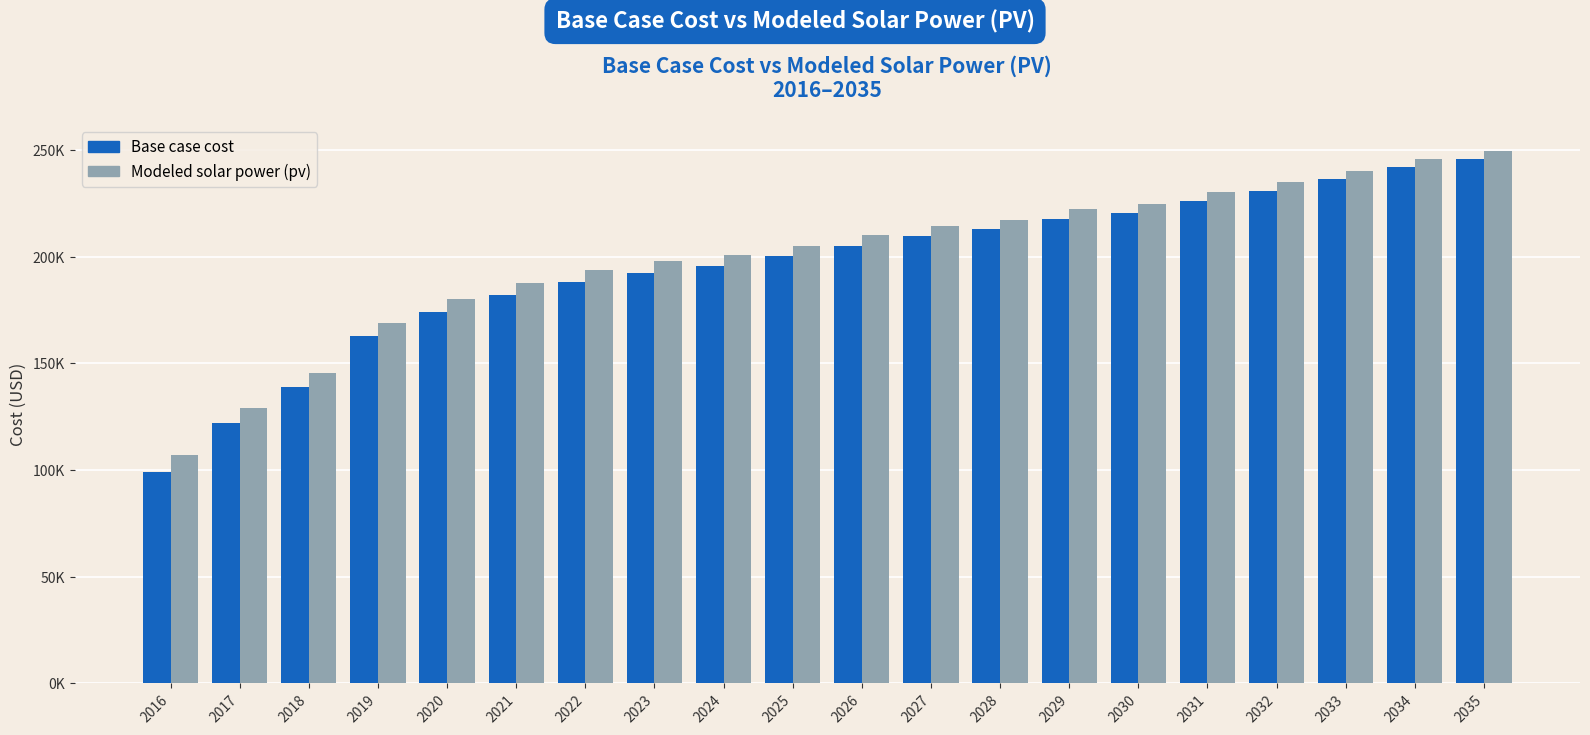

Which series has the largest total across all categories?

Modeled solar power (pv)